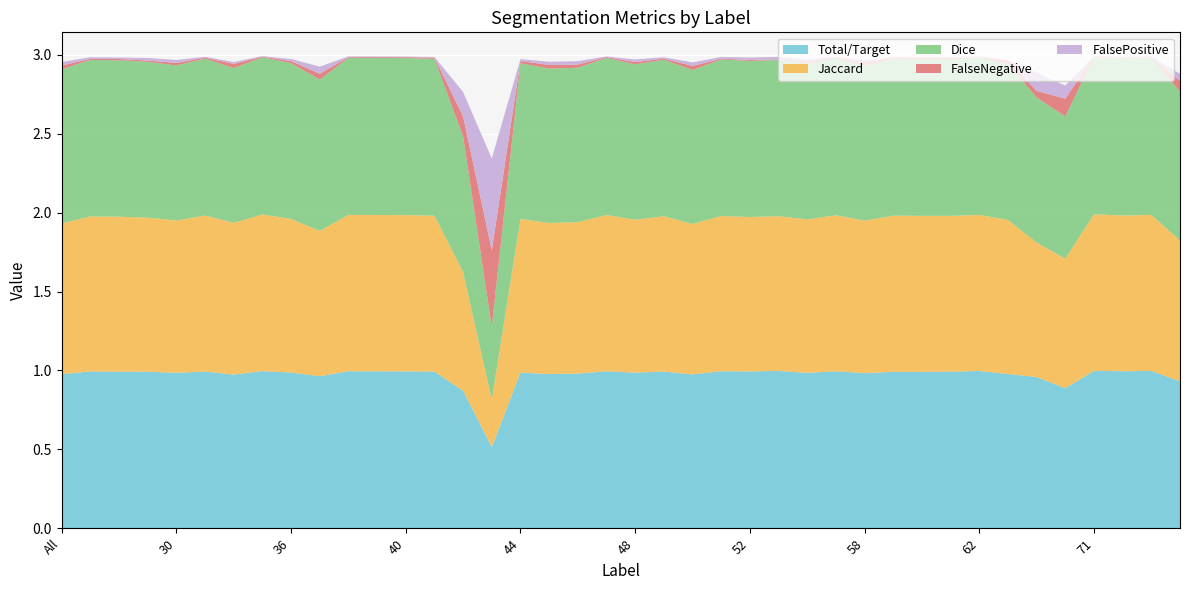

Reading right to left, what are all the values shown in this chart?

Total/Target: 75=0.9	73=1.0	72=1.0	71=1.0	69=0.9	64=1.0	63=1.0	62=1.0	61=1.0	60=1.0	59=1.0	58=1.0	57=1.0	56=1.0	55=1.0	52=1.0	51=1.0	50=1.0	49=1.0	48=1.0	47=1.0	46=1.0	45=1.0	44=1.0	43=0.5	42=0.9	41=1.0	40=1.0	39=1.0	38=1.0	37=1.0	36=1.0	35=1.0	32=1.0	31=1.0	30=1.0	23=1.0	11=1.0	4=1.0	All=1.0
Jaccard: 75=0.9	73=1.0	72=1.0	71=1.0	69=0.8	64=0.9	63=1.0	62=1.0	61=1.0	60=1.0	59=1.0	58=1.0	57=1.0	56=1.0	55=1.0	52=1.0	51=1.0	50=1.0	49=1.0	48=1.0	47=1.0	46=1.0	45=1.0	44=1.0	43=0.3	42=0.8	41=1.0	40=1.0	39=1.0	38=1.0	37=0.9	36=1.0	35=1.0	32=1.0	31=1.0	30=1.0	23=1.0	11=1.0	4=1.0	All=1.0
Dice: 75=0.9	73=1.0	72=1.0	71=1.0	69=0.9	64=0.9	63=1.0	62=1.0	61=1.0	60=1.0	59=1.0	58=1.0	57=1.0	56=1.0	55=1.0	52=1.0	51=1.0	50=1.0	49=1.0	48=1.0	47=1.0	46=1.0	45=1.0	44=1.0	43=0.5	42=0.9	41=1.0	40=1.0	39=1.0	38=1.0	37=1.0	36=1.0	35=1.0	32=1.0	31=1.0	30=1.0	23=1.0	11=1.0	4=1.0	All=1.0
FalseNegative: 75=0.1	73=0.0	72=0.0	71=0.0	69=0.1	64=0.0	63=0.0	62=0.0	61=0.0	60=0.0	59=0.0	58=0.0	57=0.0	56=0.0	55=0.0	52=0.0	51=0.0	50=0.0	49=0.0	48=0.0	47=0.0	46=0.0	45=0.0	44=0.0	43=0.5	42=0.1	41=0.0	40=0.0	39=0.0	38=0.0	37=0.0	36=0.0	35=0.0	32=0.0	31=0.0	30=0.0	23=0.0	11=0.0	4=0.0	All=0.0
FalsePositive: 75=0.0	73=0.0	72=0.0	71=0.0	69=0.1	64=0.1	63=0.0	62=0.0	61=0.0	60=0.0	59=0.0	58=0.0	57=0.0	56=0.0	55=0.0	52=0.0	51=0.0	50=0.0	49=0.0	48=0.0	47=0.0	46=0.0	45=0.0	44=0.0	43=0.6	42=0.2	41=0.0	40=0.0	39=0.0	38=0.0	37=0.0	36=0.0	35=0.0	32=0.0	31=0.0	30=0.0	23=0.0	11=0.0	4=0.0	All=0.0